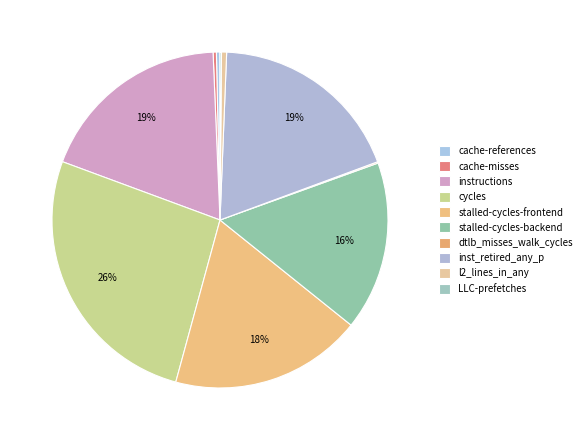

How many segments does this pie chart have?

10